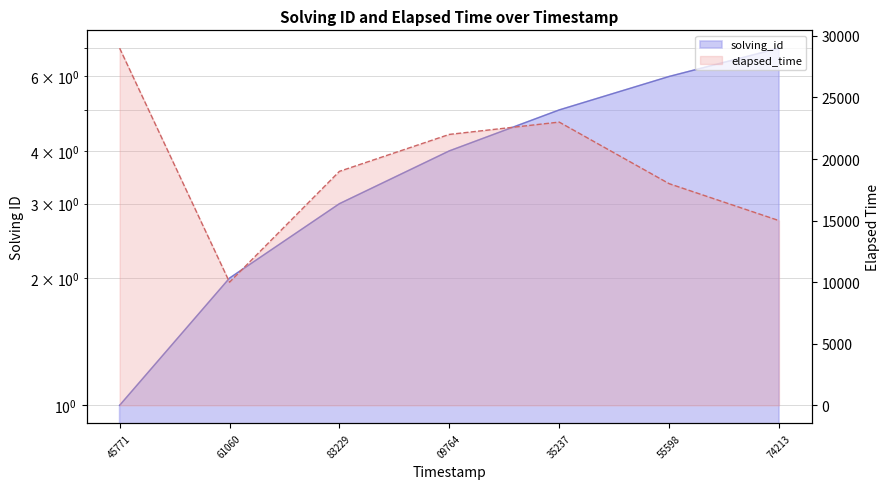

Rank the series by their maximum value, from highest to lowest.

elapsed_time, solving_id